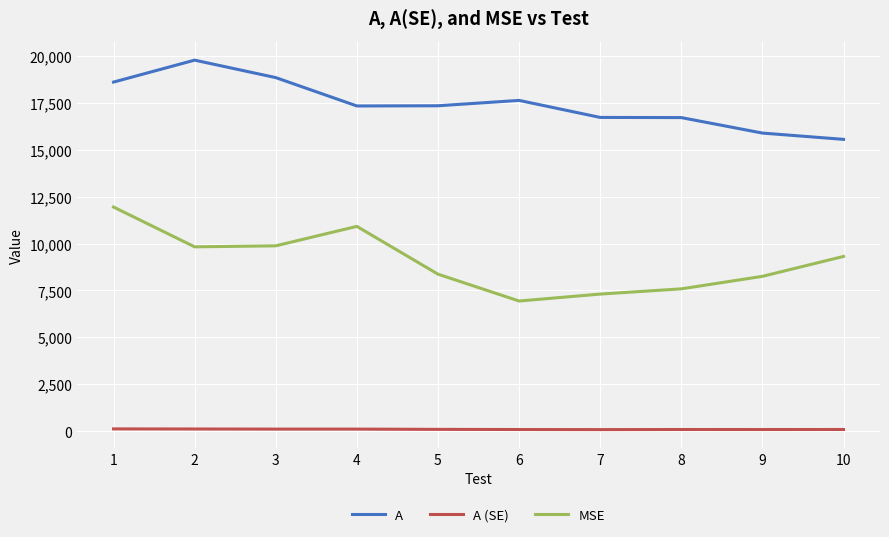

The value of MSE at 8 is 10500.4. True or false?

False